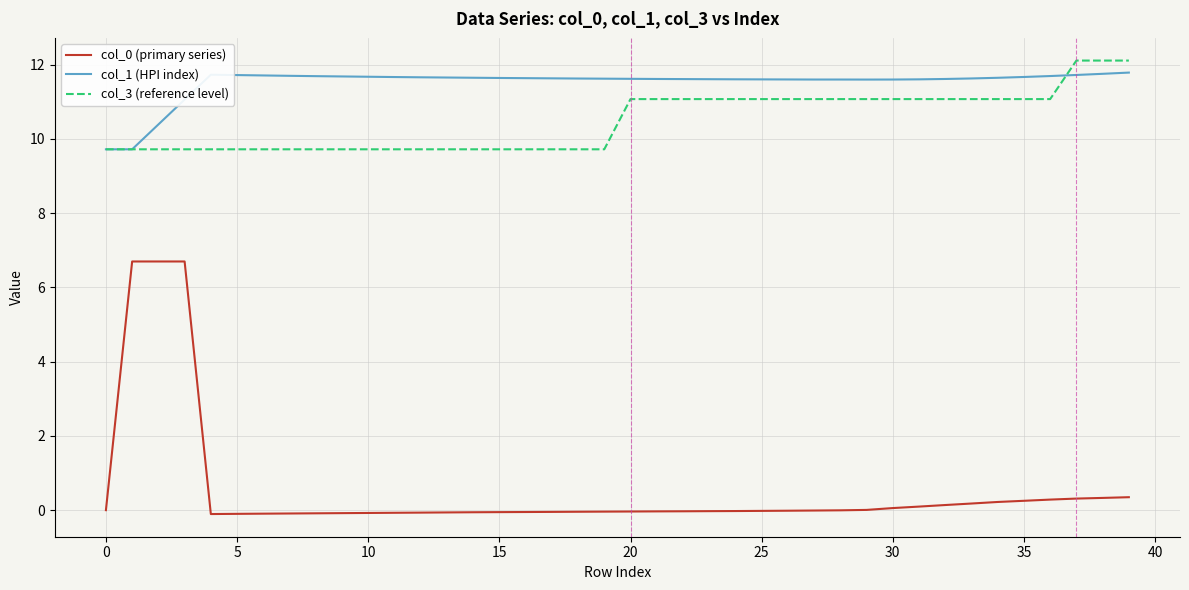

What is the average value of the col_1 (HPI index) series?

11.5